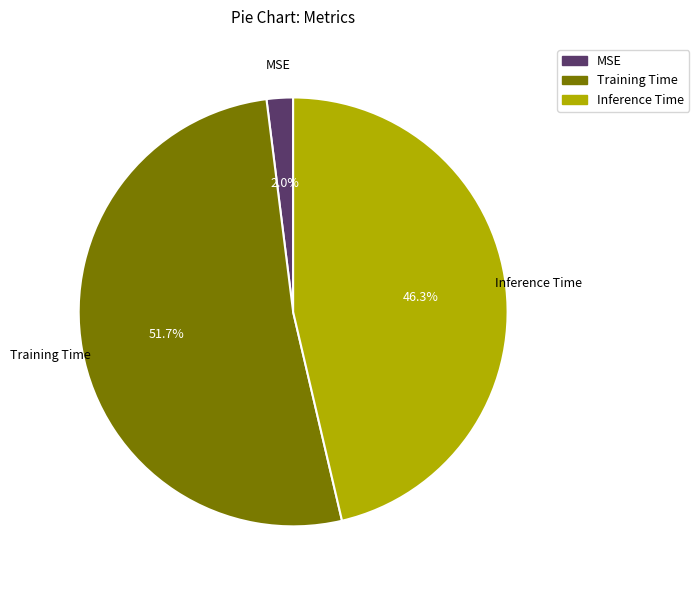

What percentage do Inference Time and Training Time together represent?

98.0%